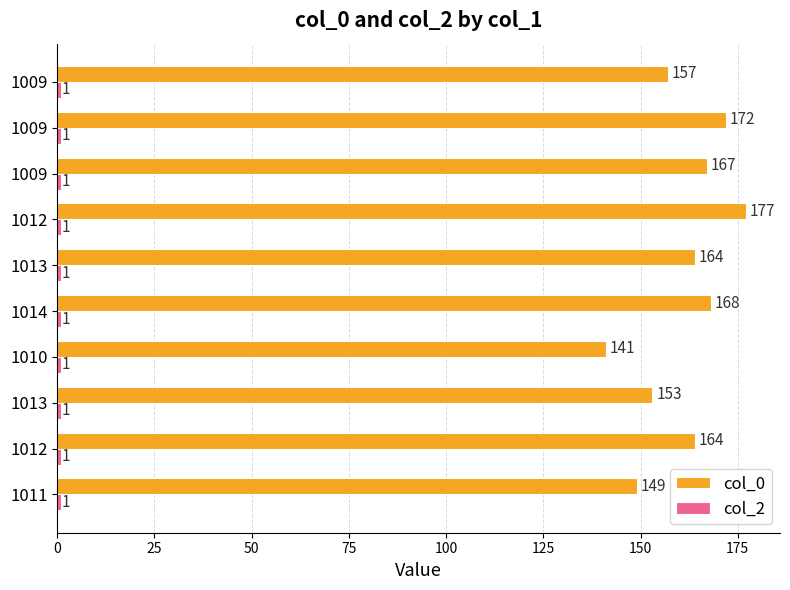

Count the number of categories in the chart.

10